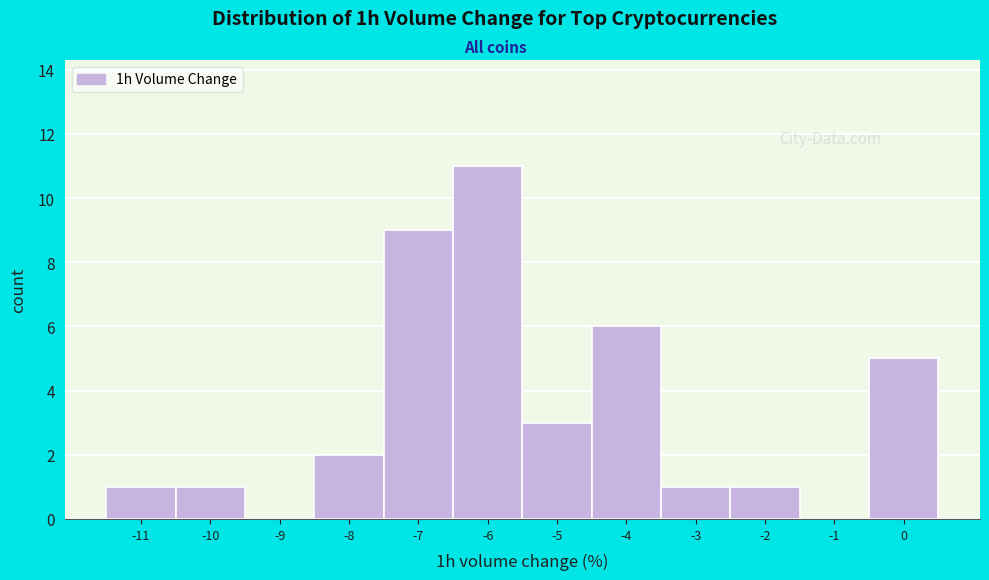

How tall is the bar that spans -10.5 to -9.5 on the x-axis? The values are not printed on the chart, so give them approximately, as read against the axis.

1